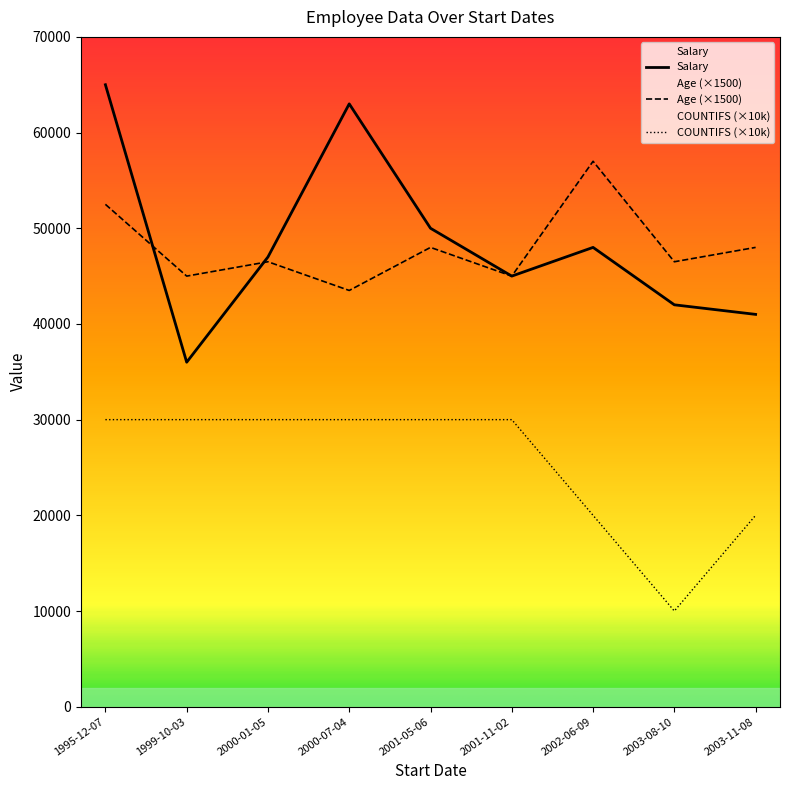

What is the sum of all Salary values?

437000